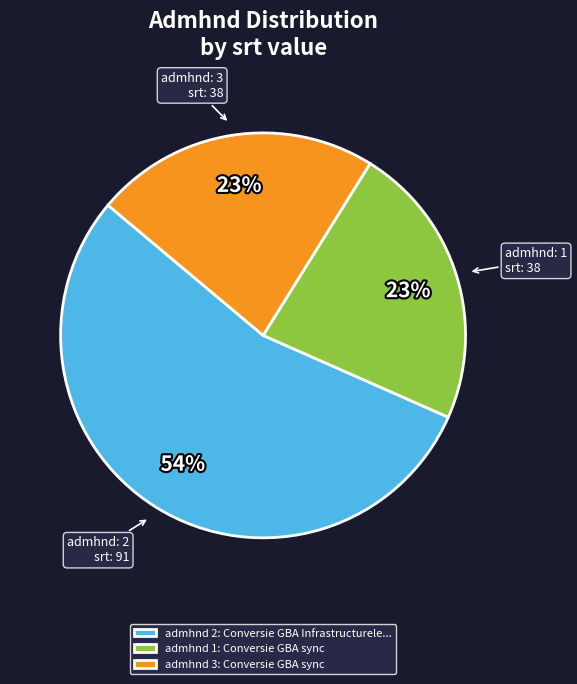

Approximately how many times larger is the value at admhnd 1: Conversie GBA sync compared to admhnd 2: Conversie GBA Infrastructurele...?

0.4